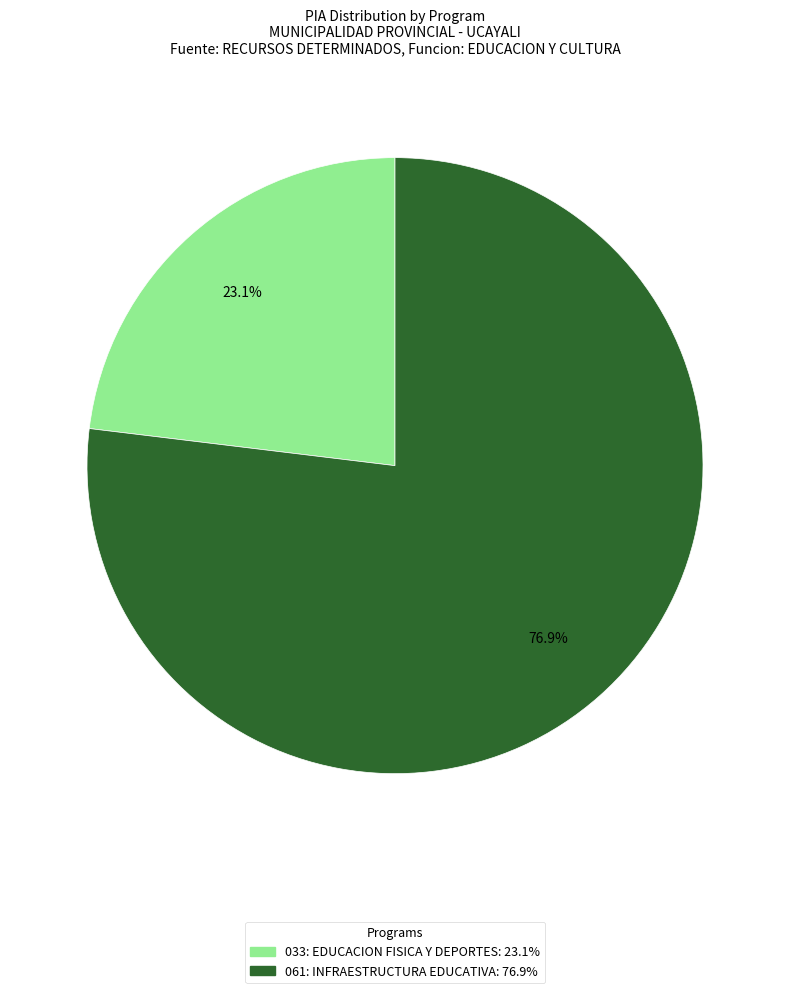

To the nearest percent, what is the combined percentage of 061: INFRAESTRUCTURA EDUCATIVA and 033: EDUCACION FISICA Y DEPORTES?

100%